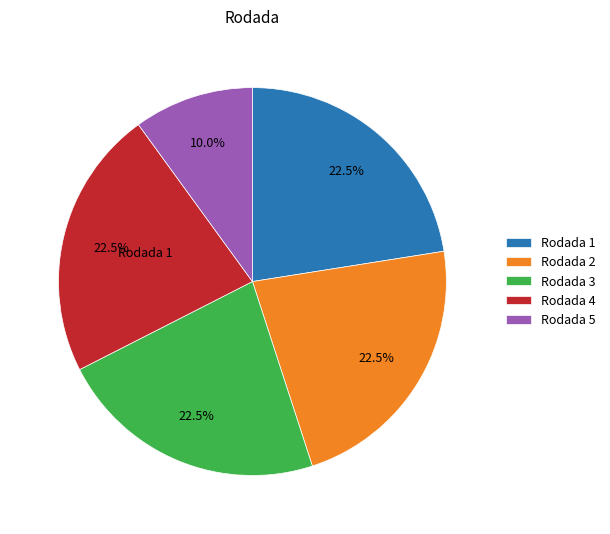

Is there any slice that represents more than half of the pie?

No